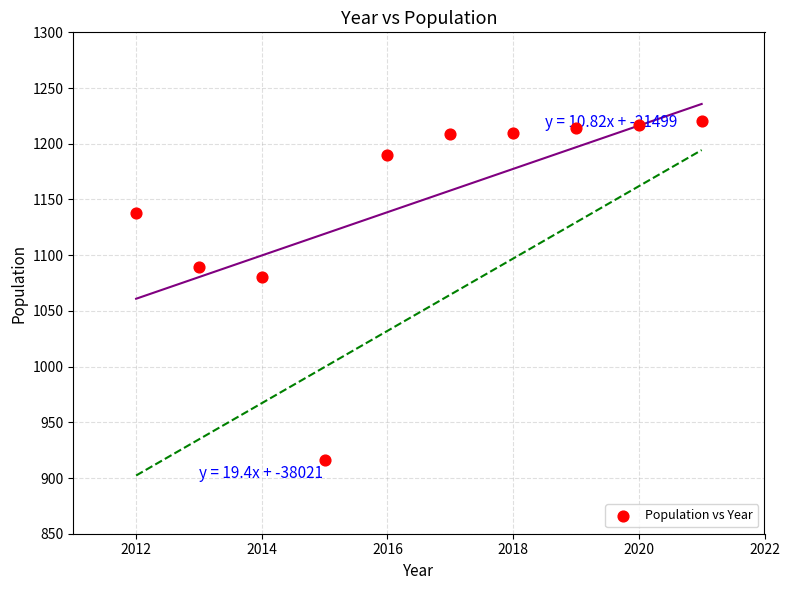

What is the average X value?

2016